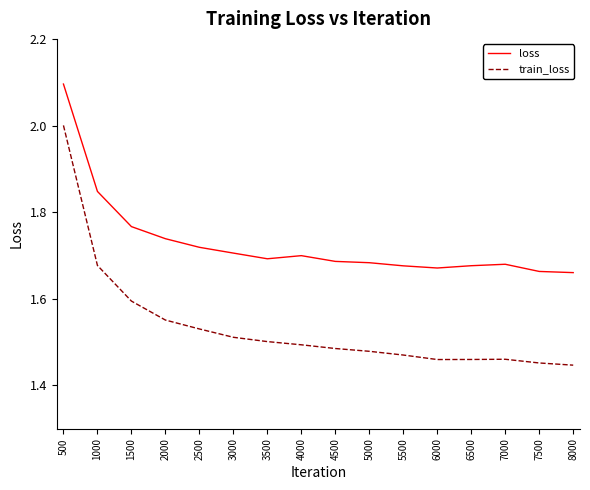

True or false: loss and train_loss cross at least once.

False